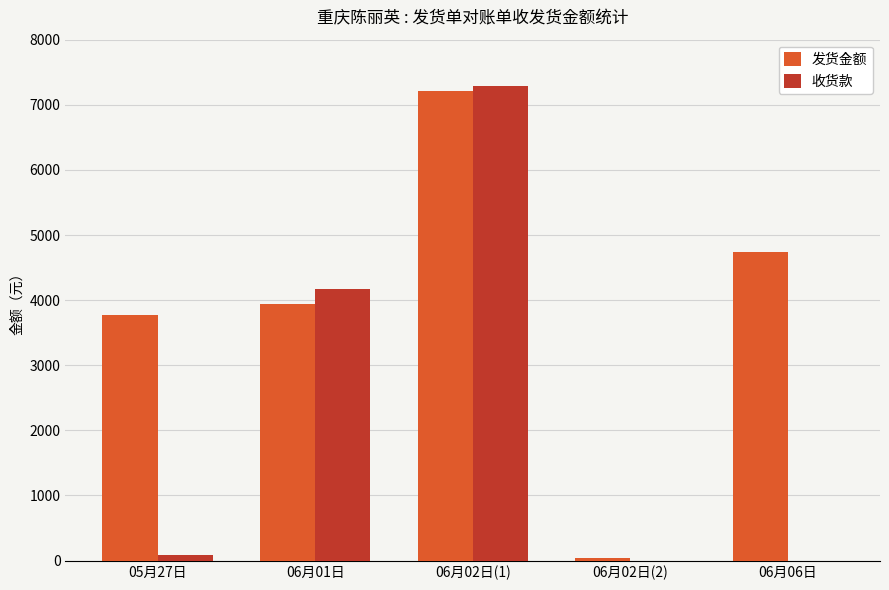

How many distinct data groups are displayed?

2